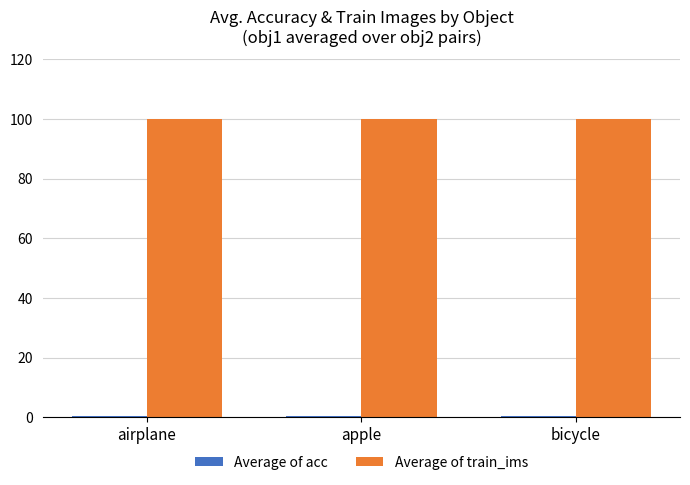

What is the sum of all Average of train_ims values?

300.0